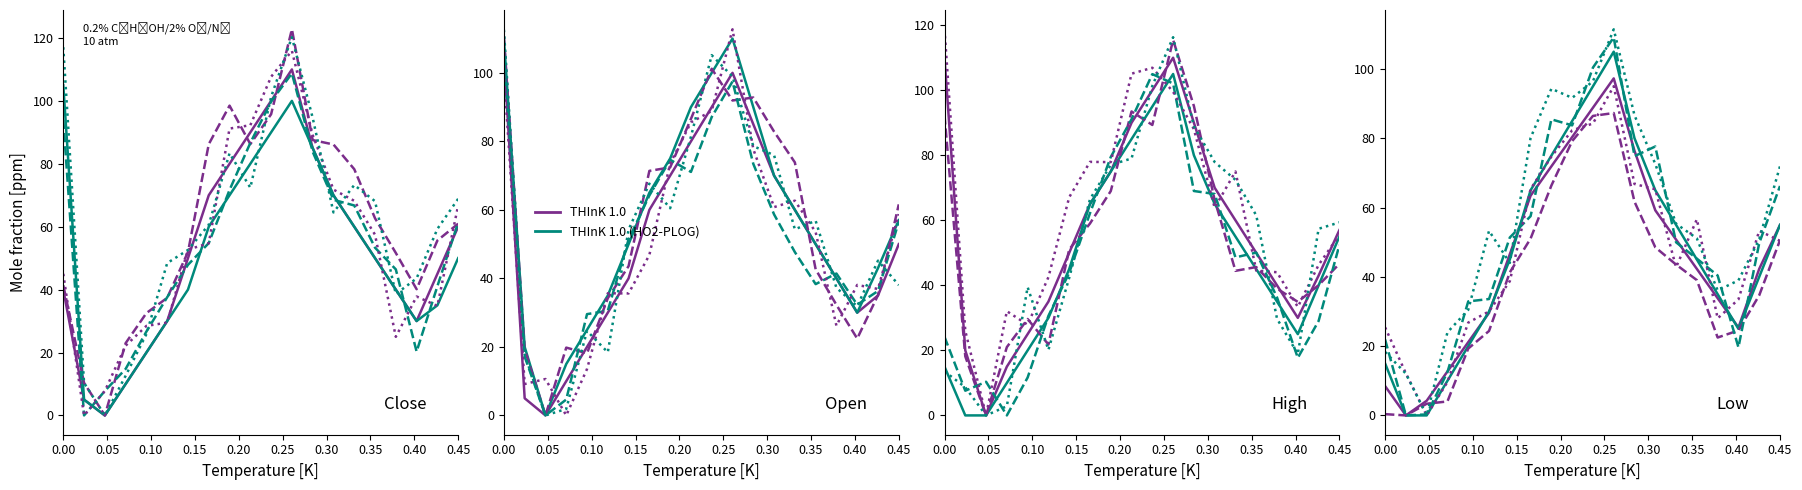

How many data points does each series have?

20